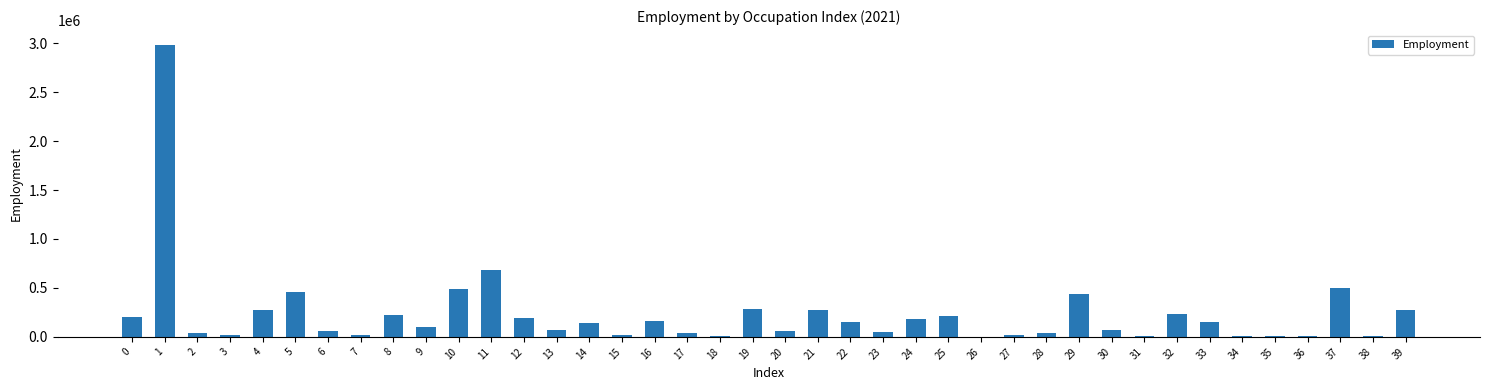

The value at 4 is 98464. True or false?

False